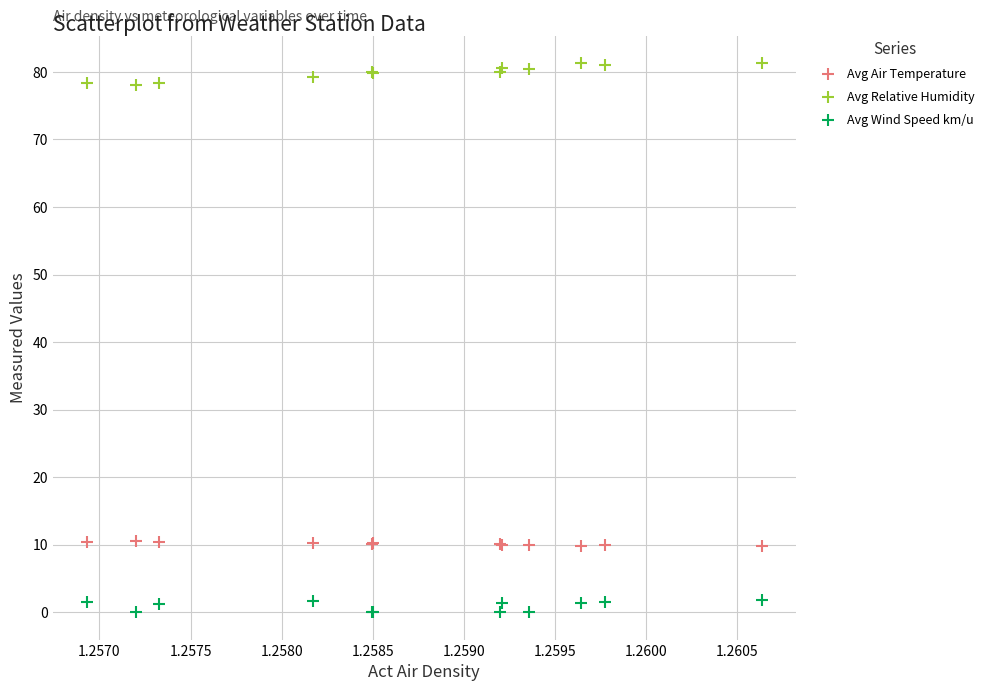

Which series contains the lowest Y value?

Avg Wind Speed km/u